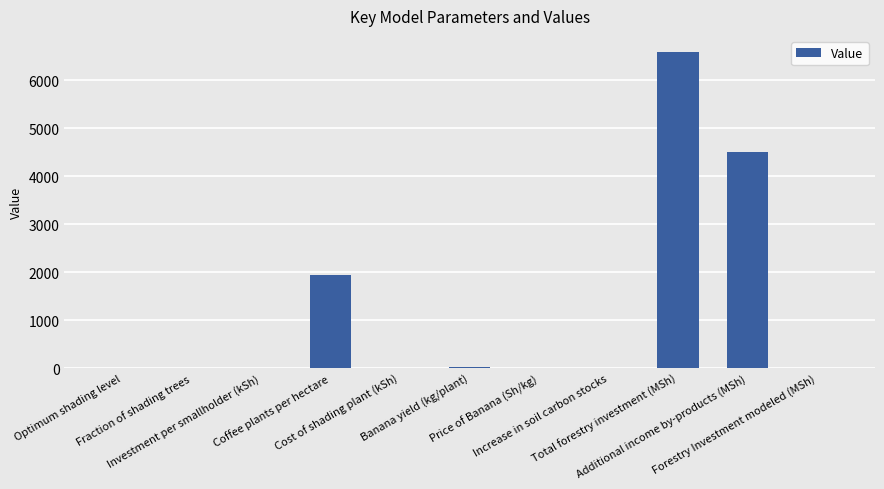

What is the sum of all values?

13057.0